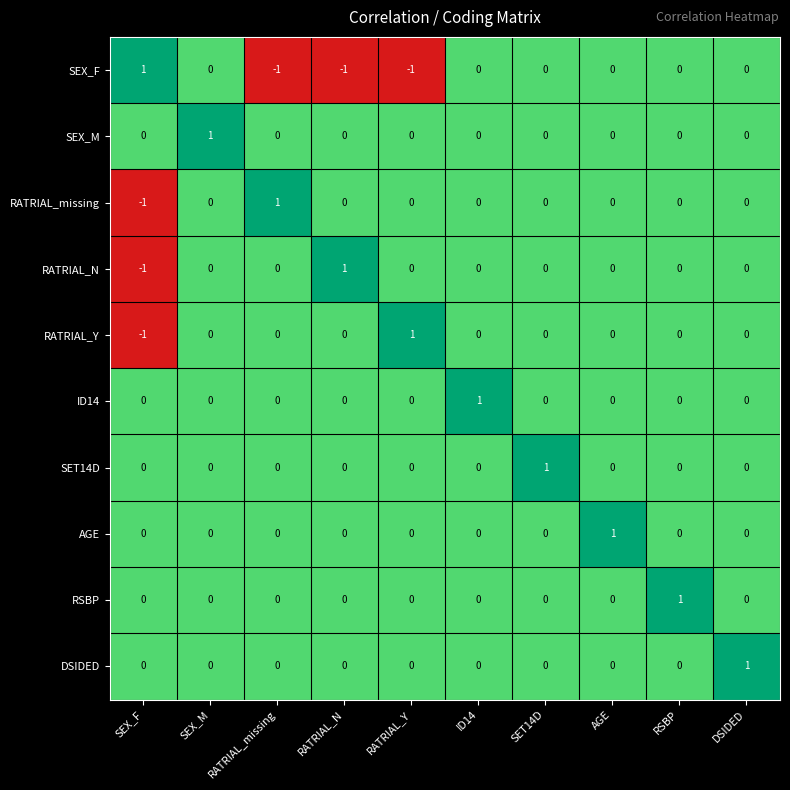

At how many categories does at least one series exceed 0?

10